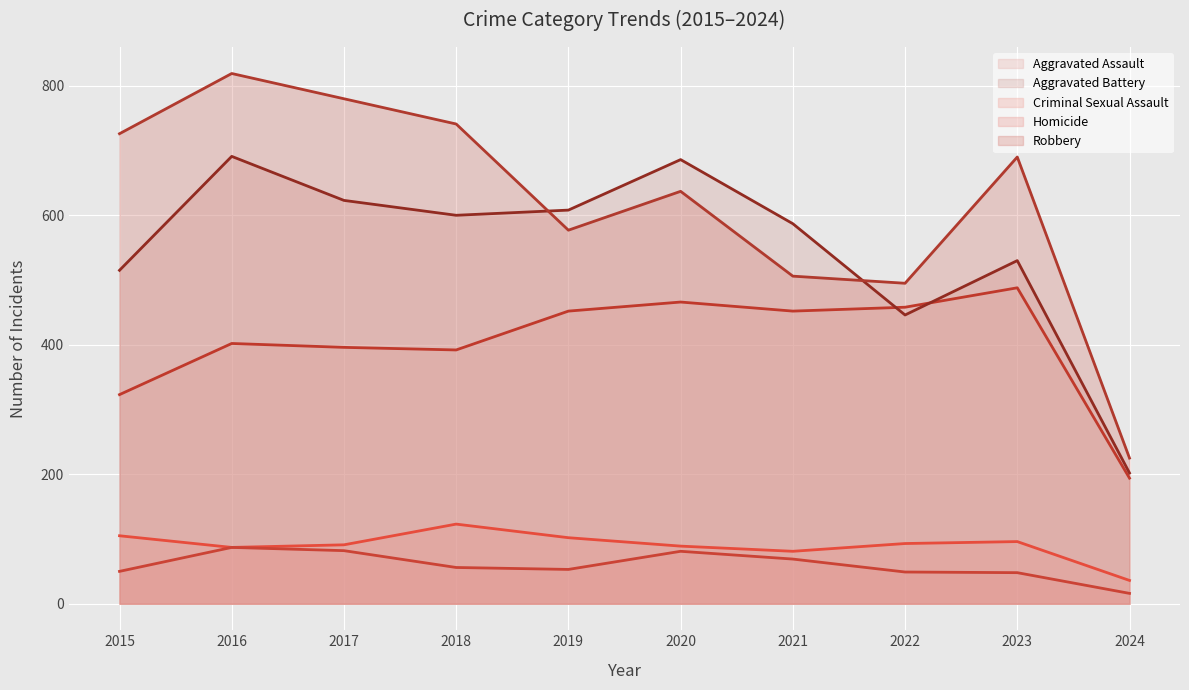

What is the minimum value for Aggravated Battery?

202